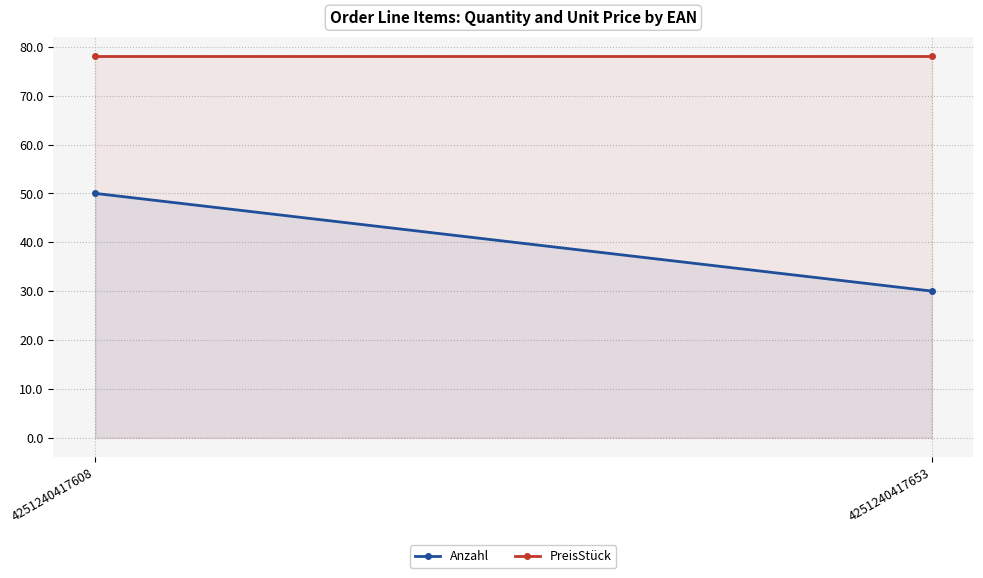

Which series has the largest range (max minus min)?

Anzahl